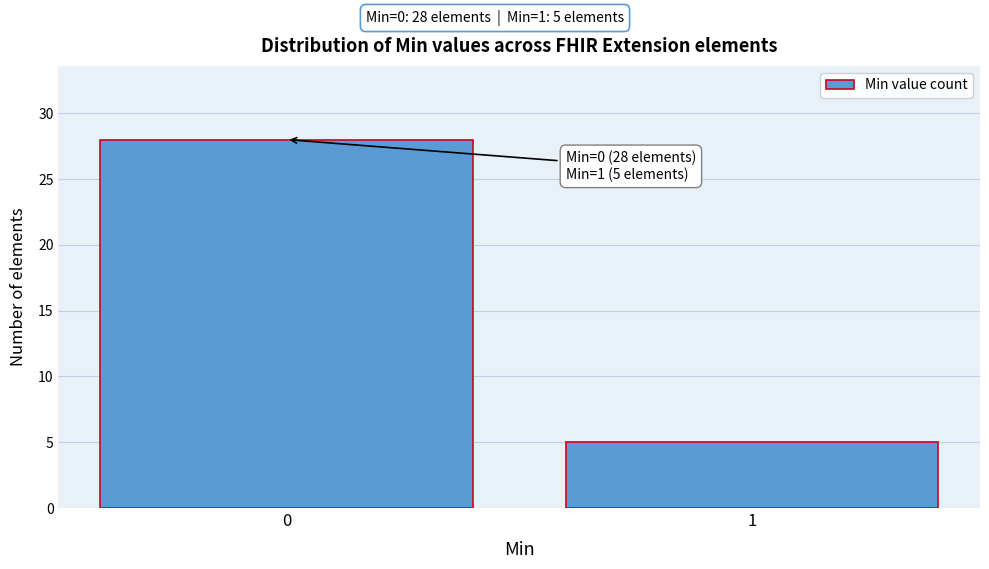

Reading right to left, what are all the values shown in this chart?

5	28